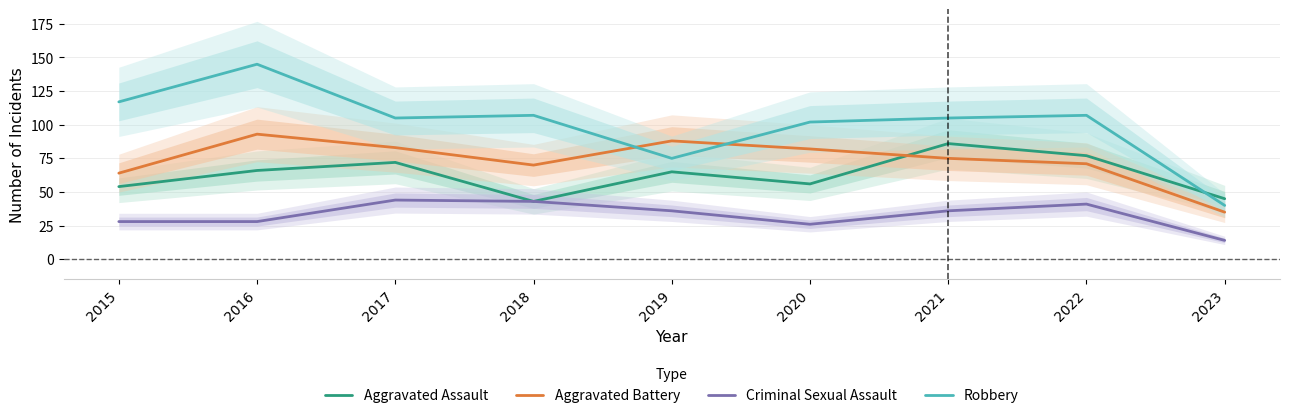

What are all the series names shown in the legend?

Aggravated Assault, Aggravated Battery, Criminal Sexual Assault, Robbery